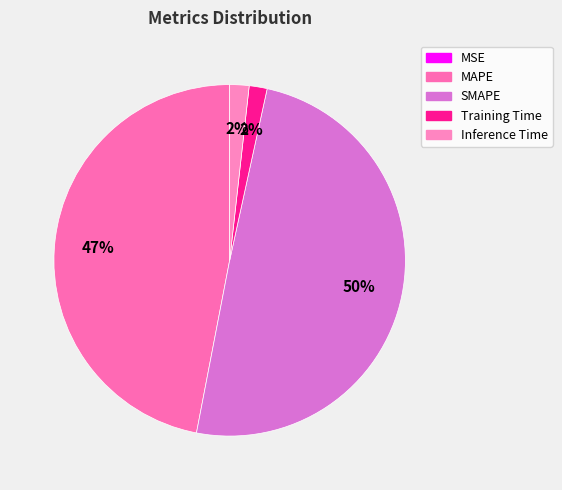

The SMAPE slice represents 50% of the pie. True or false?

True